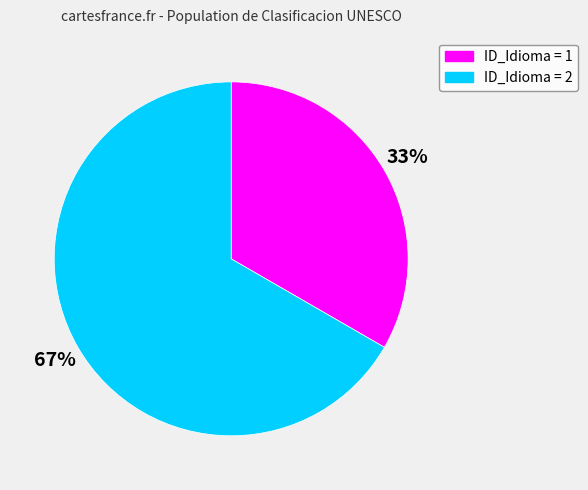

To the nearest percent, what is the average slice percentage?

50%